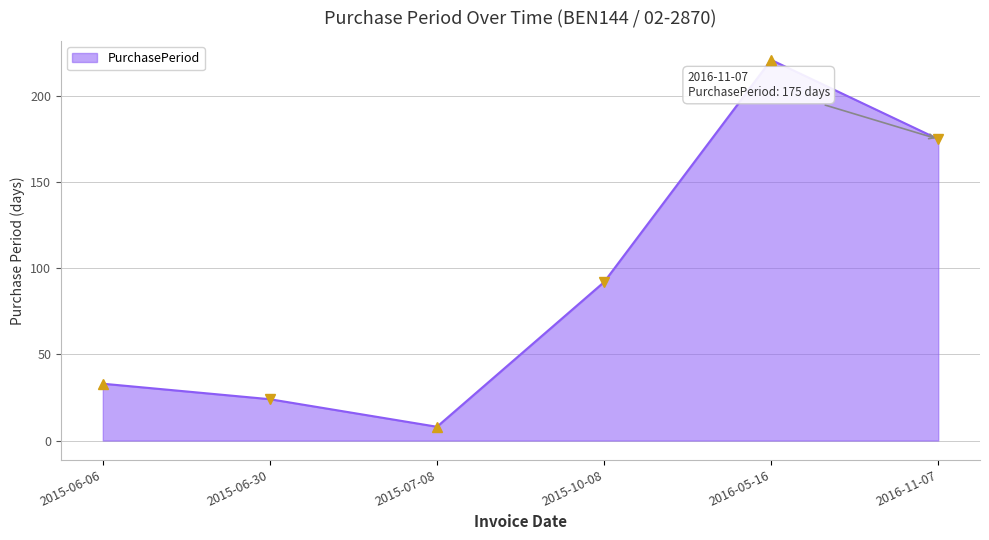

At which category does the chart reach its minimum across all series?

2015-07-08